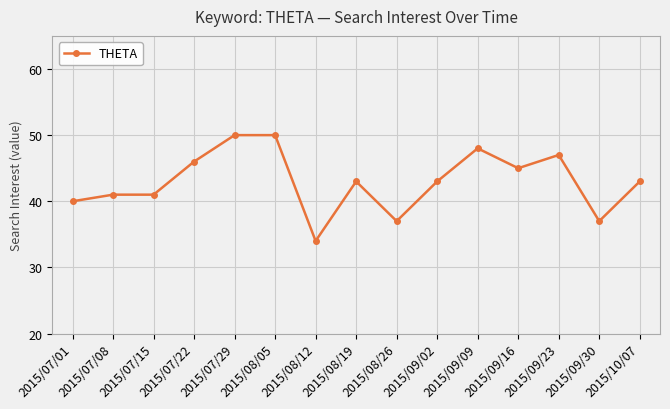

What is the label of the 6th point from the right?

2015/09/02